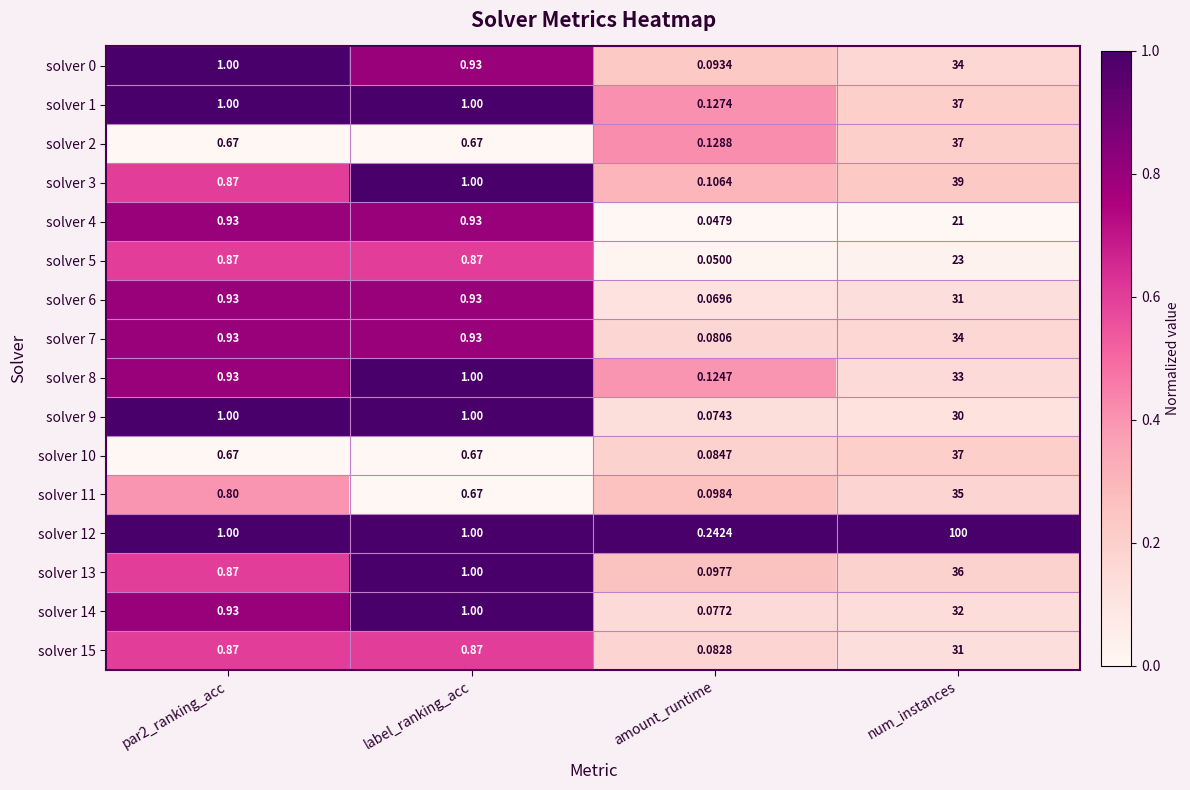

Which series has the largest total across all categories?

solver 12